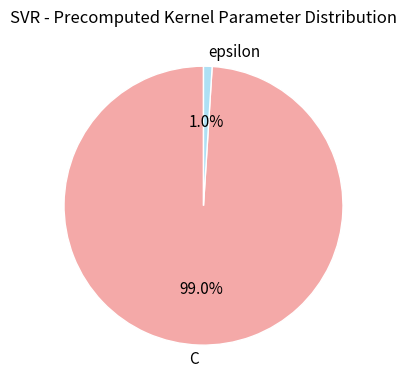

Rank the categories by value from highest to lowest.

C, epsilon